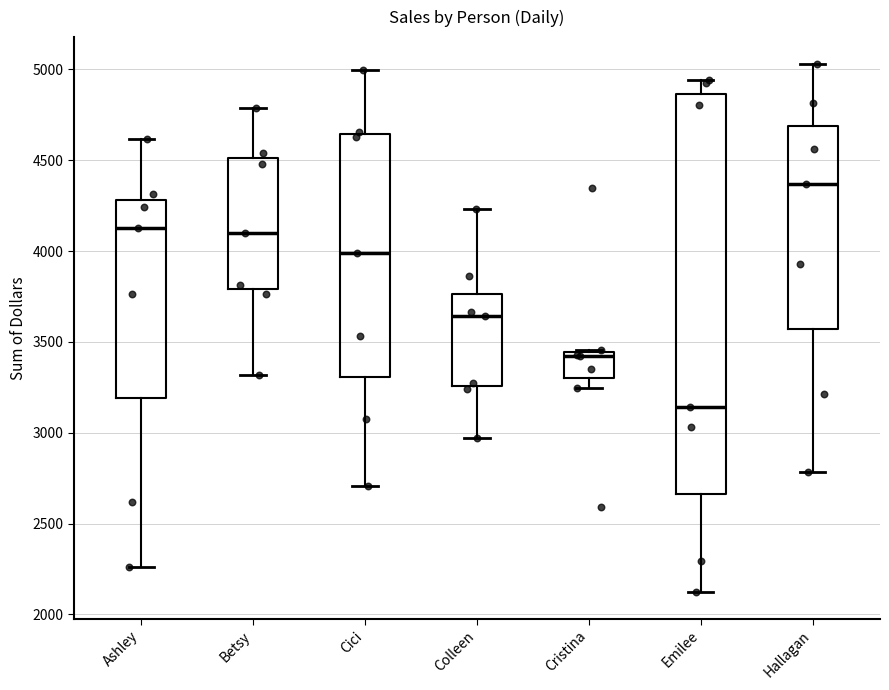

Which box has the lowest median line?

Emilee